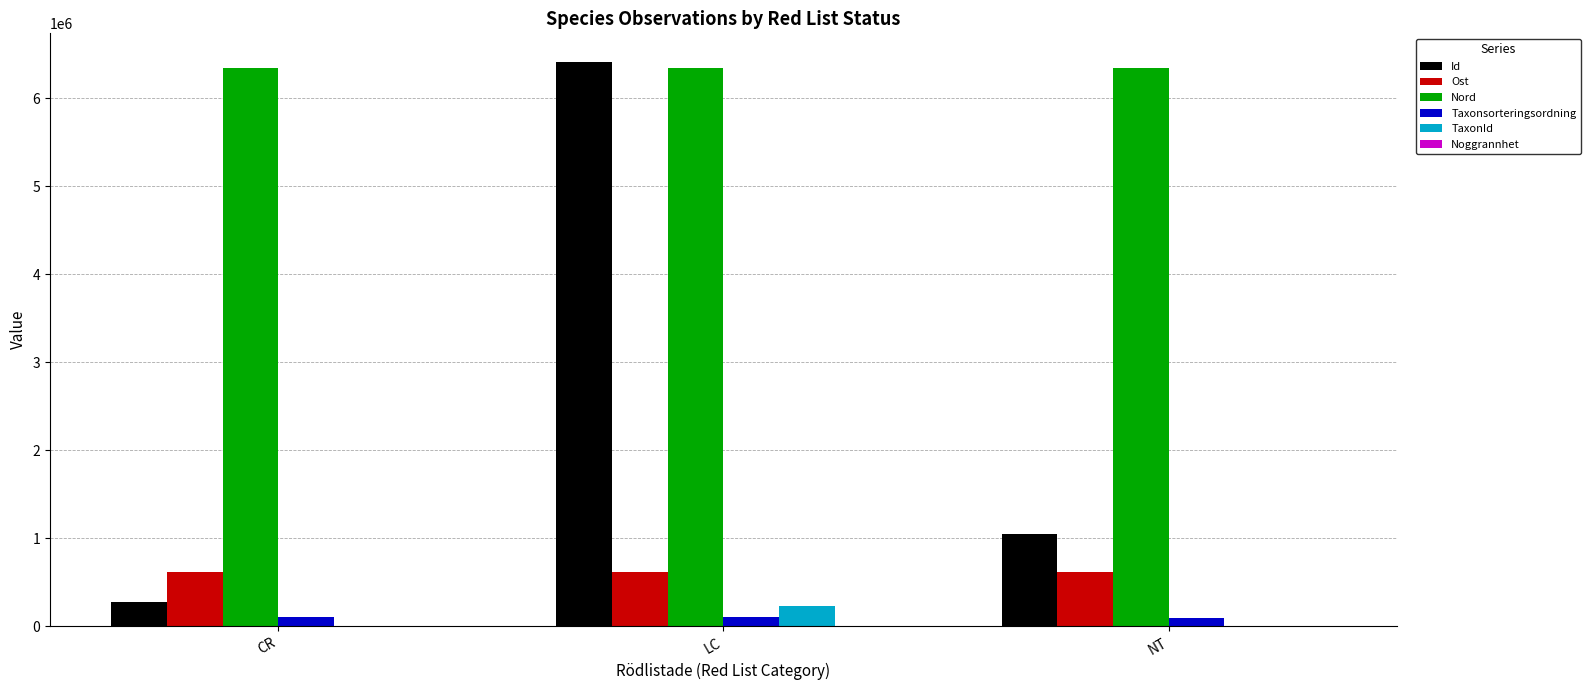

At which label does Id reach its peak?

LC